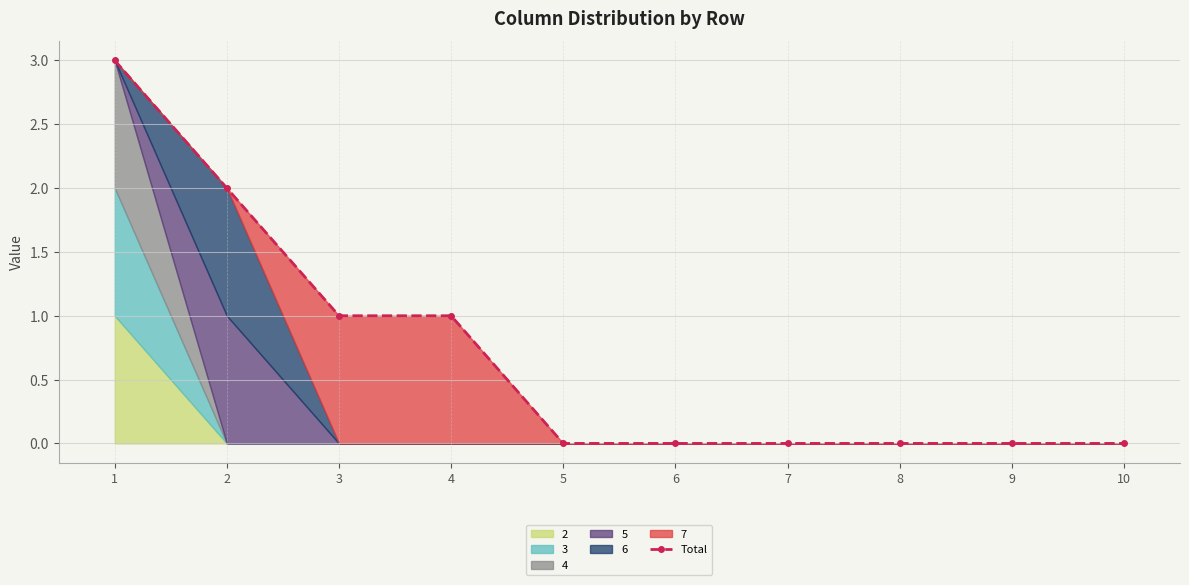

Rank the categories by value from lowest to highest.

5, 6, 7, 8, 9, 10, 3, 4, 2, 1